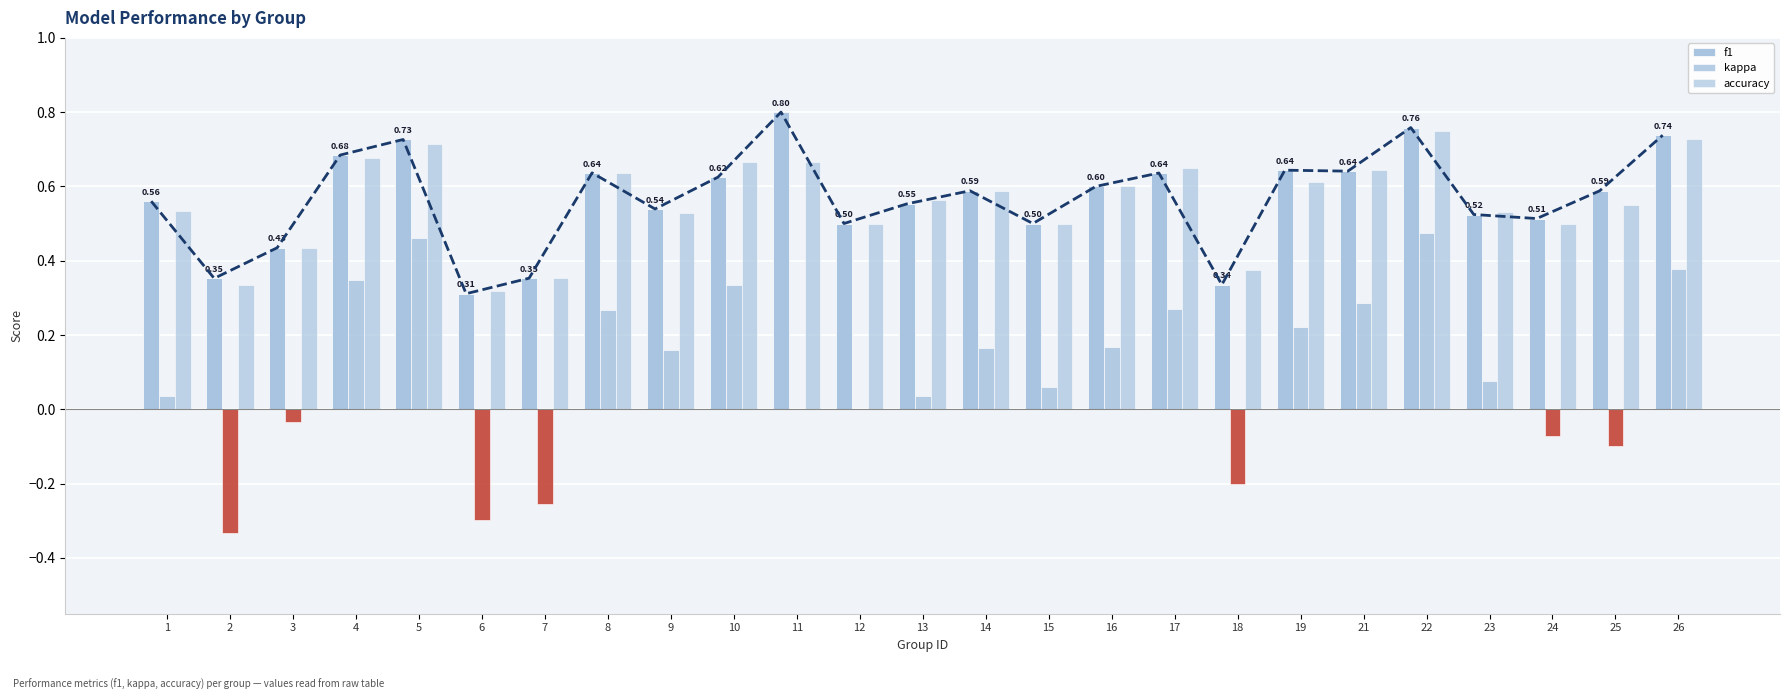

How many f1 values are between 0 and 1?

25